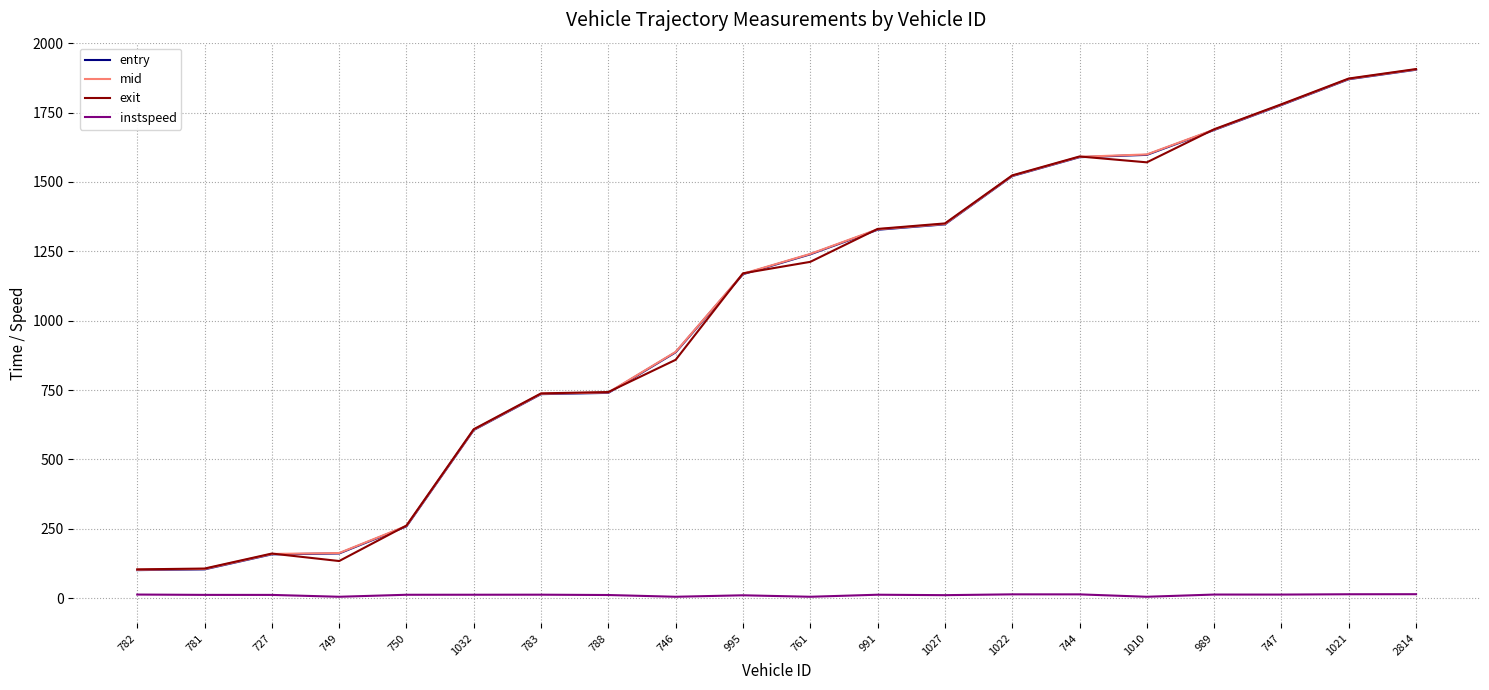

True or false: instspeed has more than 2 points higher than both neighbors.

True